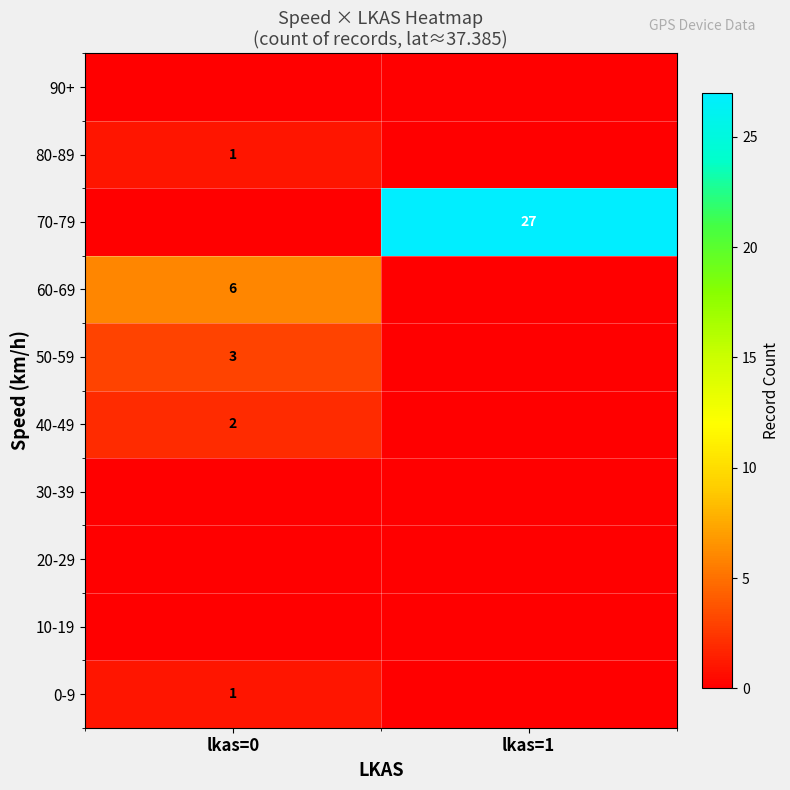

True or false: 40-49 has a value of 1 at lkas=0.

False